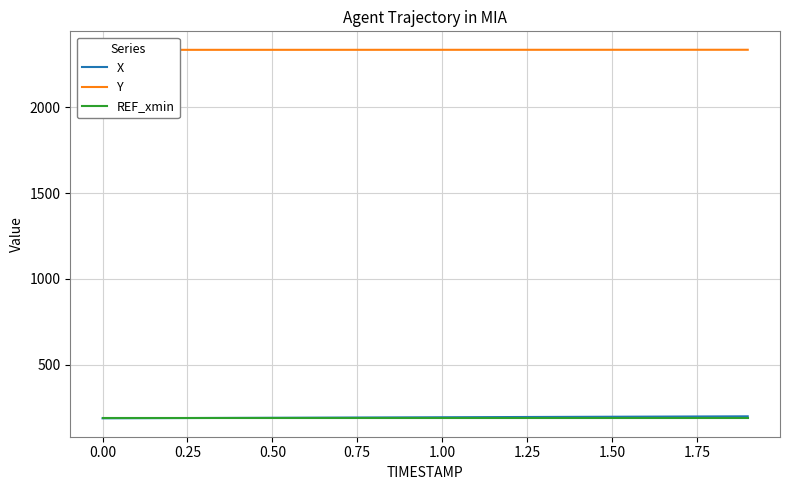

Is it true that REF_xmin equals 55.8 at 1.50?

False